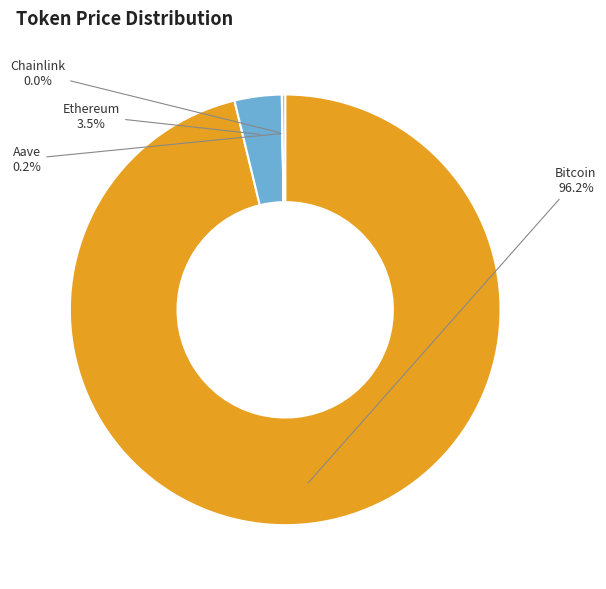

Do Bitcoin and Ethereum together represent more than half of the pie?

Yes